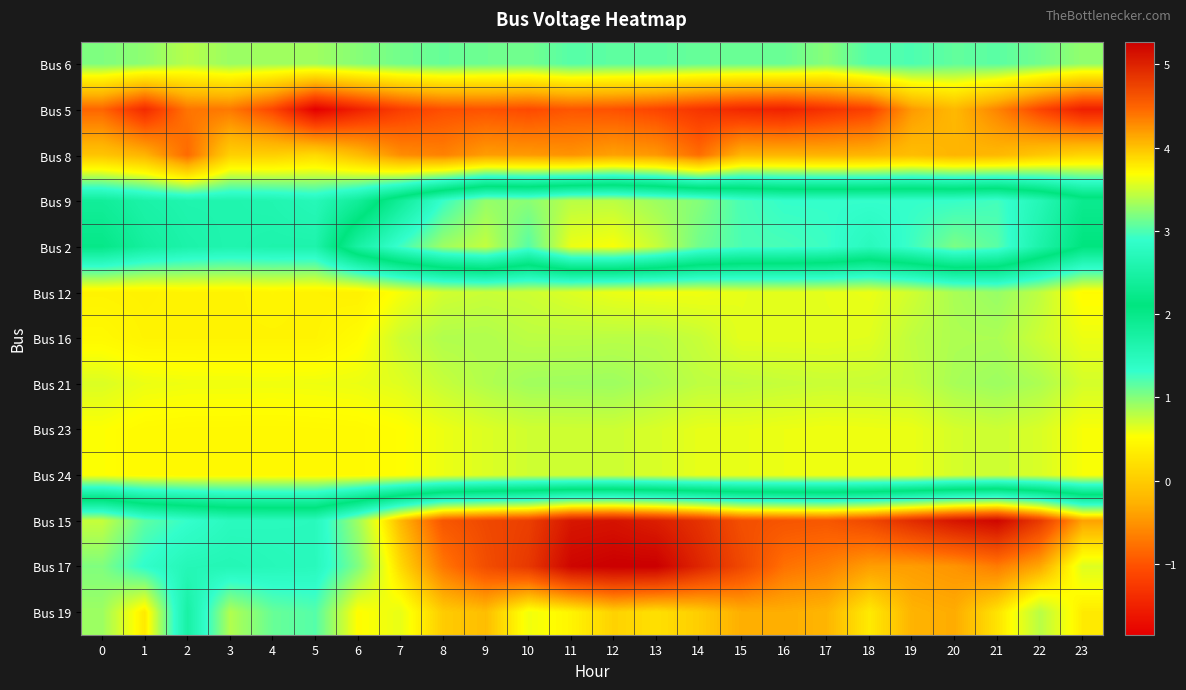

At how many categories does at least one series exceed 5?

5